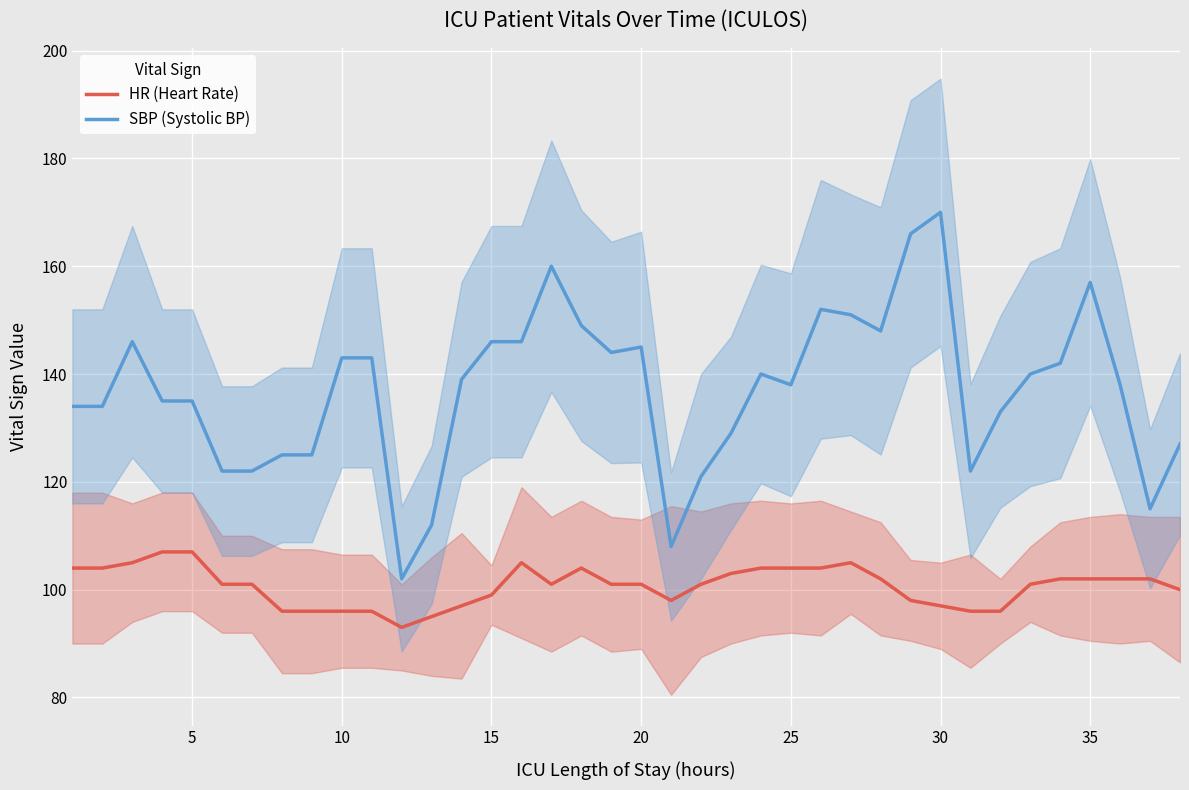

Rank the series by their average value, from lowest to highest.

HR (Heart Rate), SBP (Systolic BP)